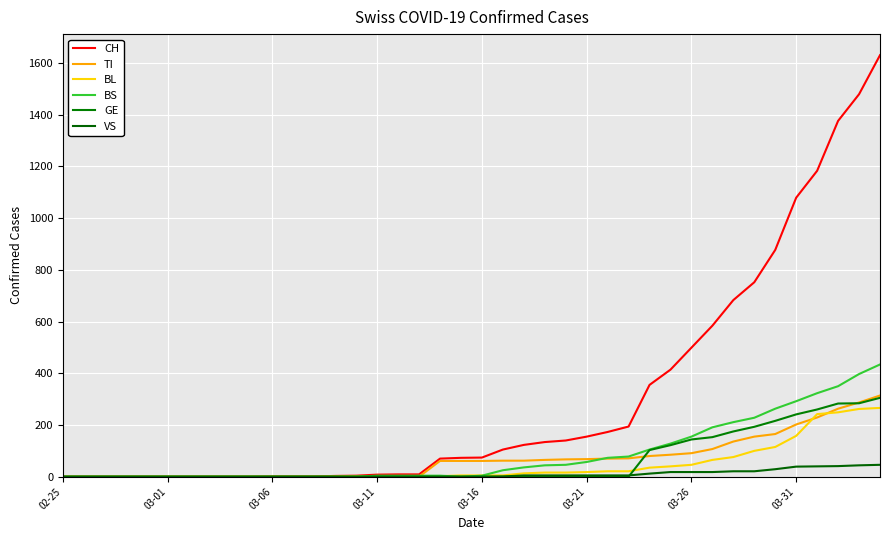

True or false: BS has more than 0 interior local peaks.

False